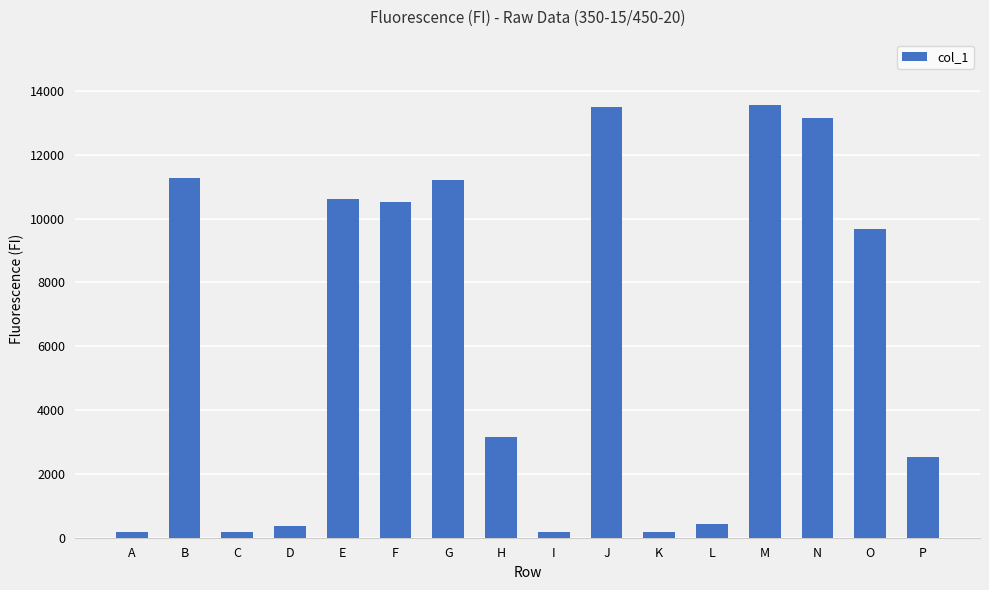

What is the difference between the values at E and A?

10444